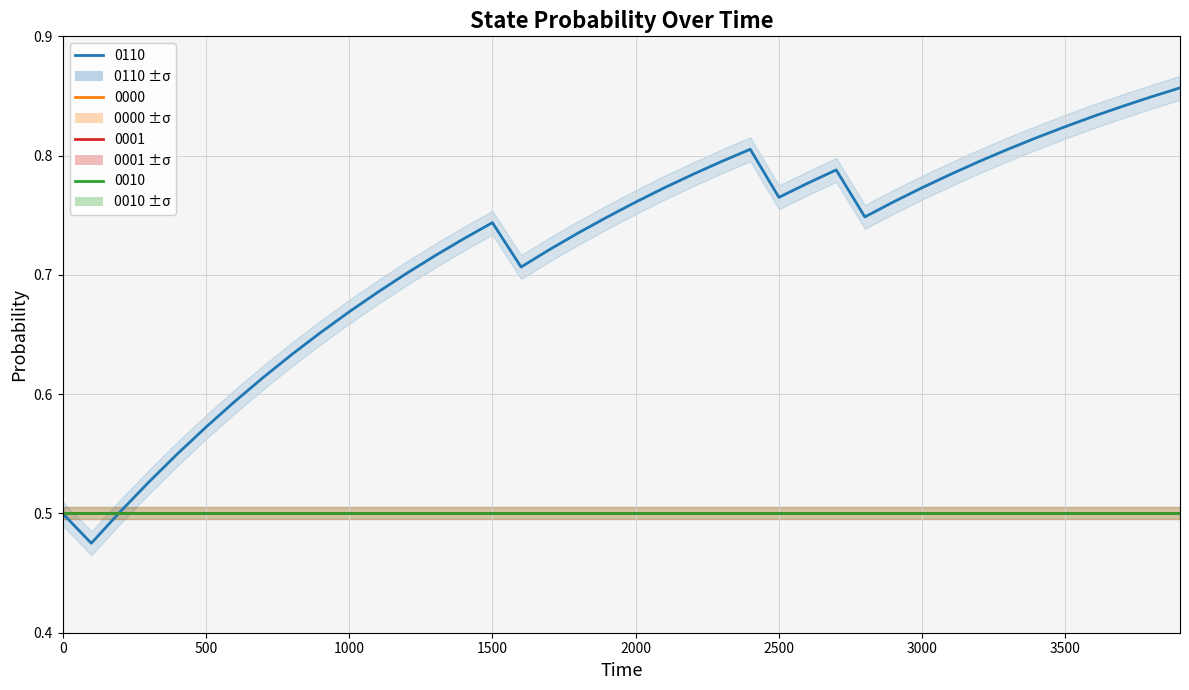

How many lines are shown in the chart?

4